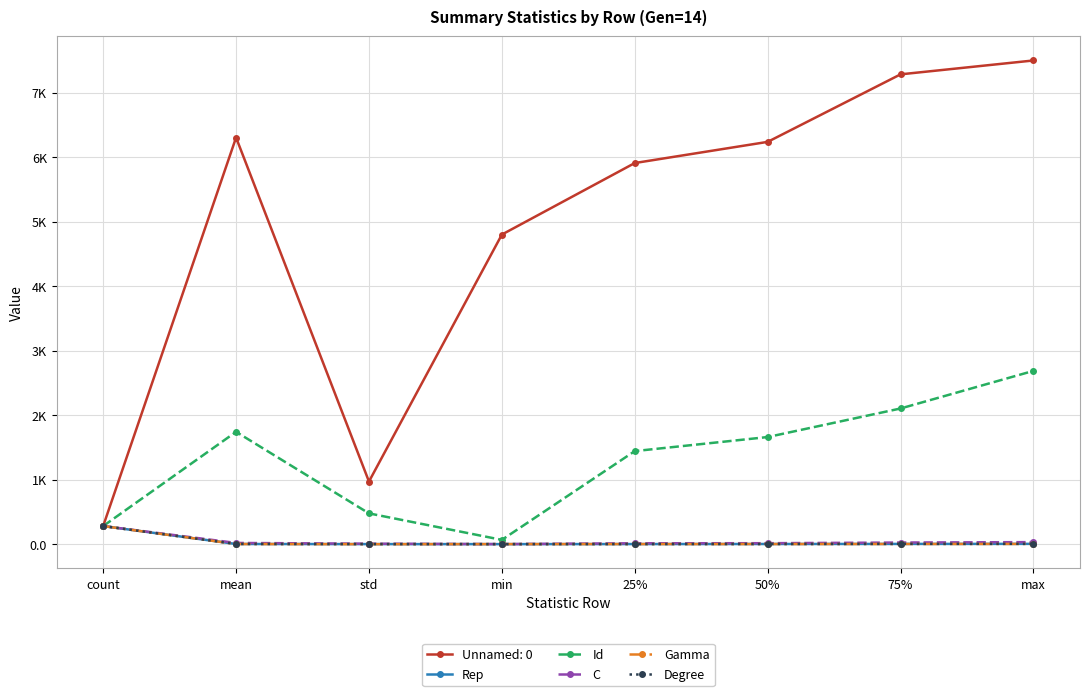

What are all the series names shown in the legend?

Unnamed: 0, Rep, Id, C, Gamma, Degree